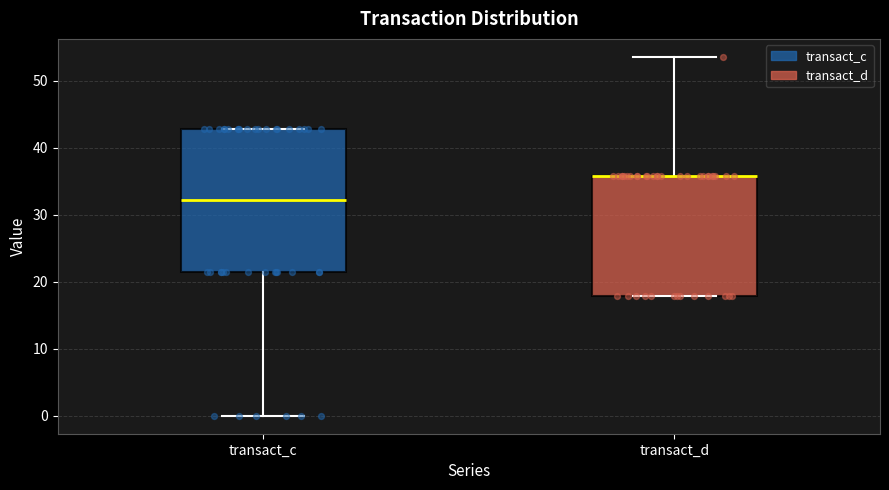

Comparing the boxes themselves (not the whiskers), which one is the tallest?

transact_c